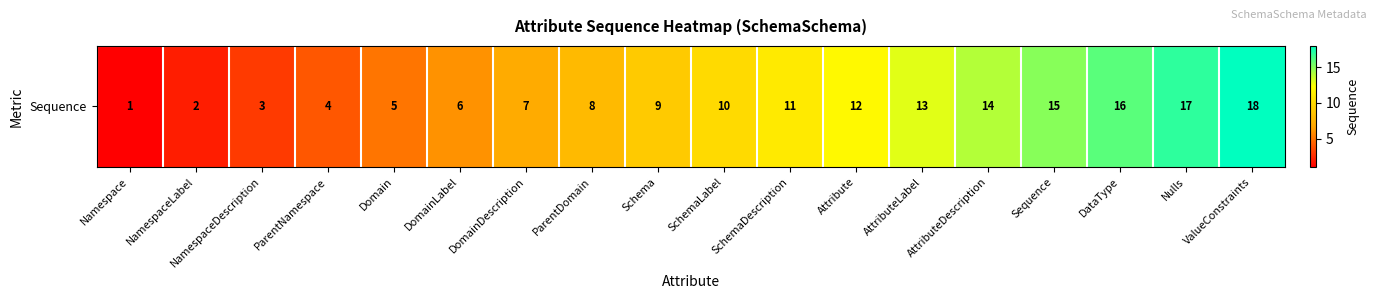

Reading left to right, extract all data points from this chart.

1	2	3	4	5	6	7	8	9	10	11	12	13	14	15	16	17	18